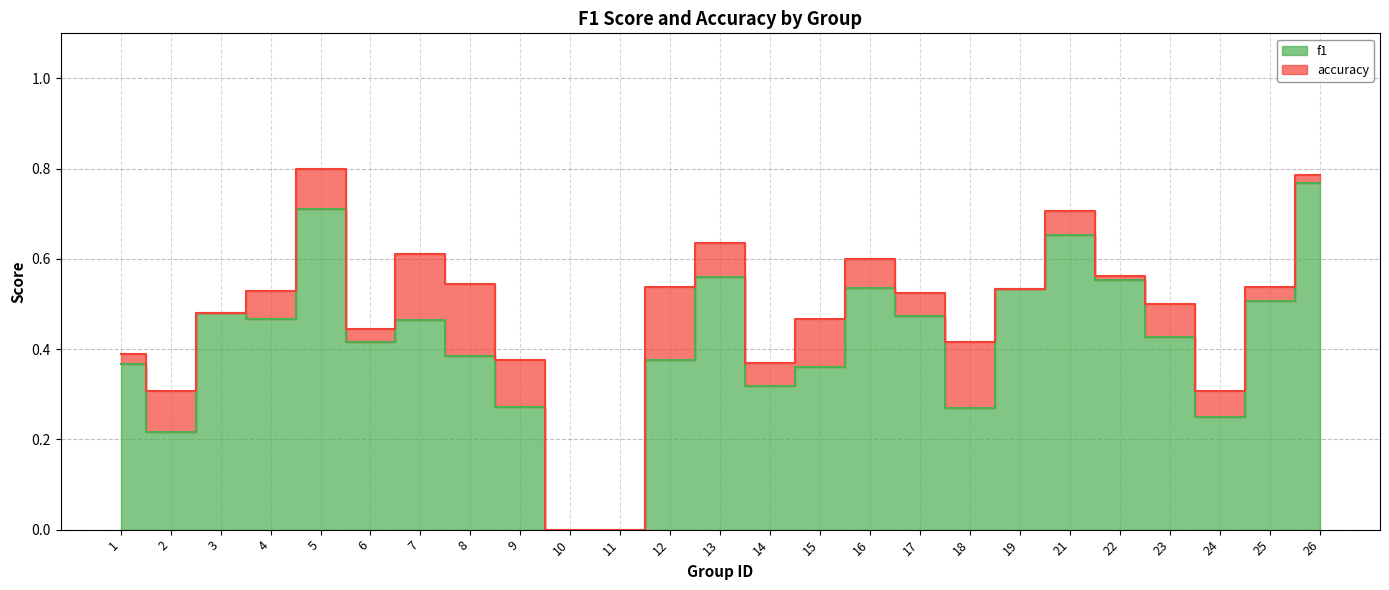

What is the value of the f1 point at the 6th from the left?

0.4